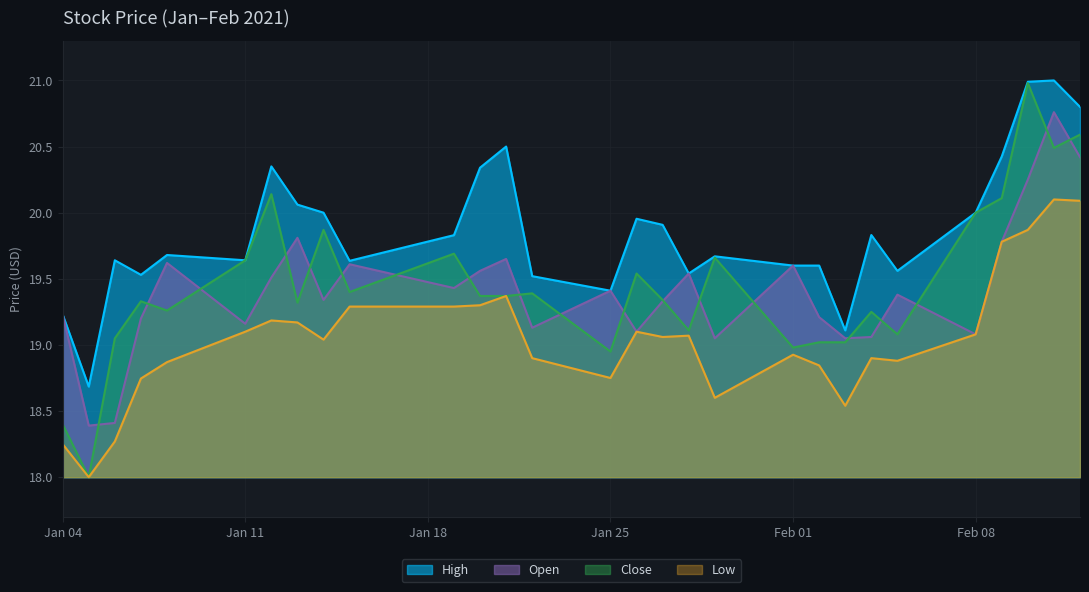

True or false: Open and High intersect in this chart.

False